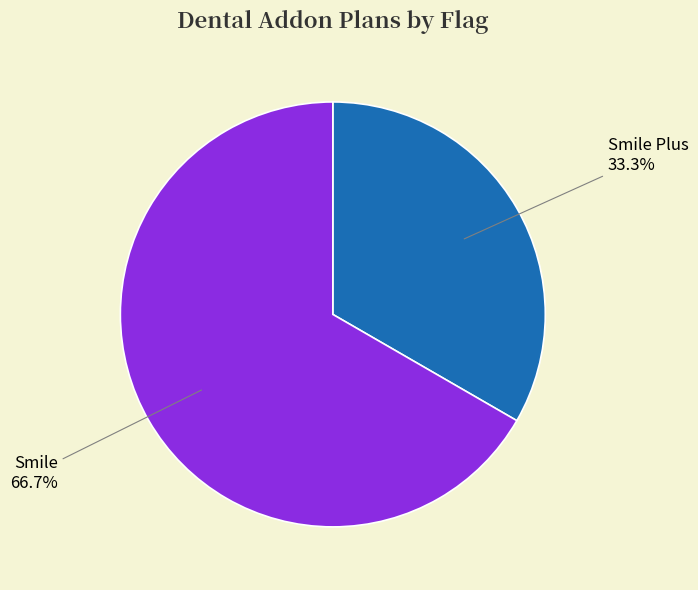

How many segments does this pie chart have?

2